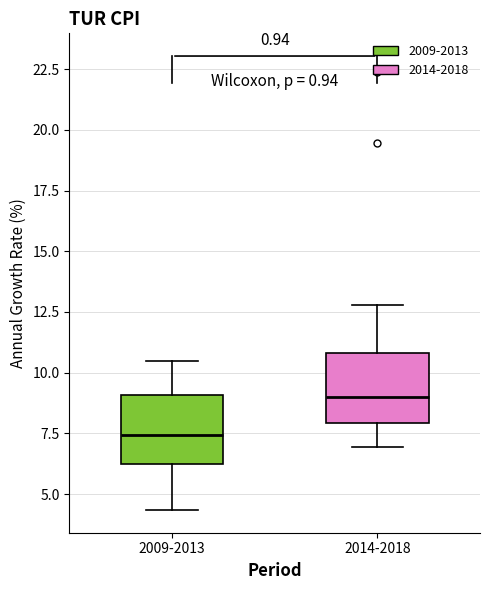

Where is the upper edge of the box for 2014-2018 on the y-axis? The values are not printed on the chart, so give them approximately, as read against the axis.

11.0